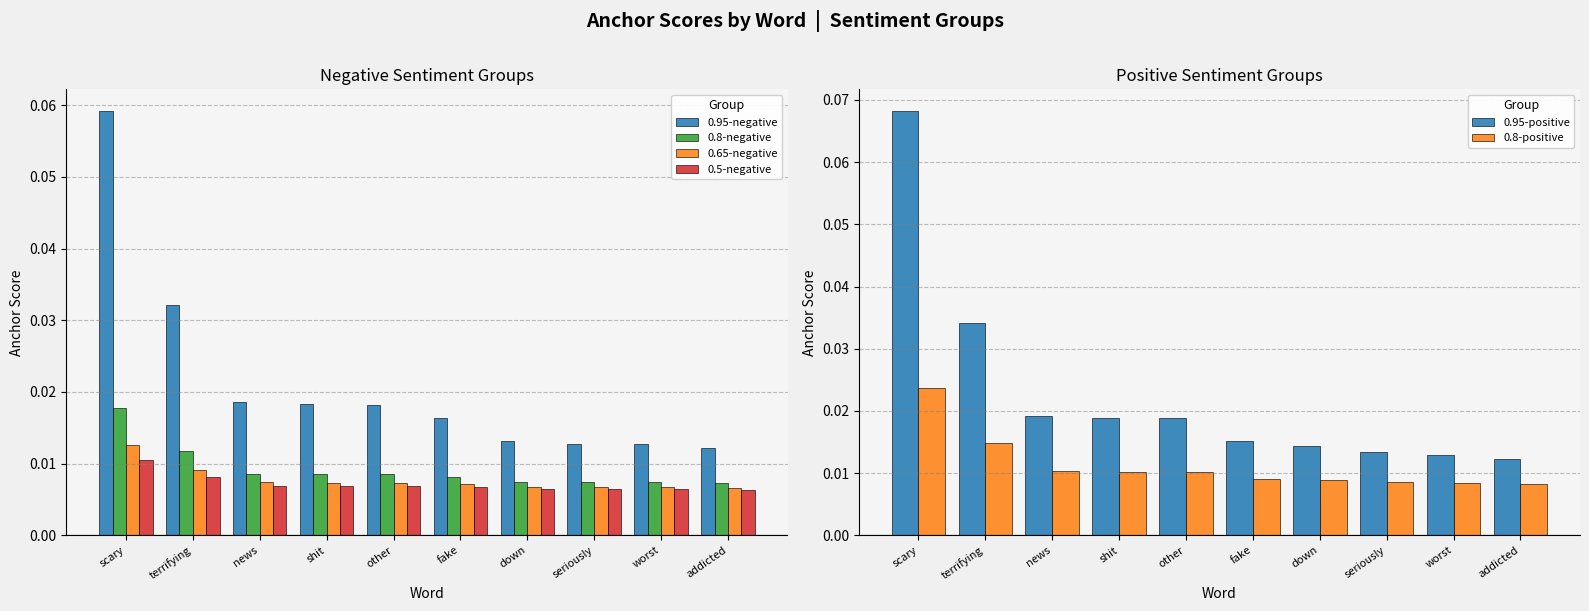

Reading left to right, transcribe all the data shown in this chart.

0.95-negative: 0.1	0.0	0.0	0.0	0.0	0.0	0.0	0.0	0.0	0.0
0.8-negative: 0.0	0.0	0.0	0.0	0.0	0.0	0.0	0.0	0.0	0.0
0.65-negative: 0.0	0.0	0.0	0.0	0.0	0.0	0.0	0.0	0.0	0.0
0.5-negative: 0.0	0.0	0.0	0.0	0.0	0.0	0.0	0.0	0.0	0.0
0.95-positive: 0.1	0.0	0.0	0.0	0.0	0.0	0.0	0.0	0.0	0.0
0.8-positive: 0.0	0.0	0.0	0.0	0.0	0.0	0.0	0.0	0.0	0.0